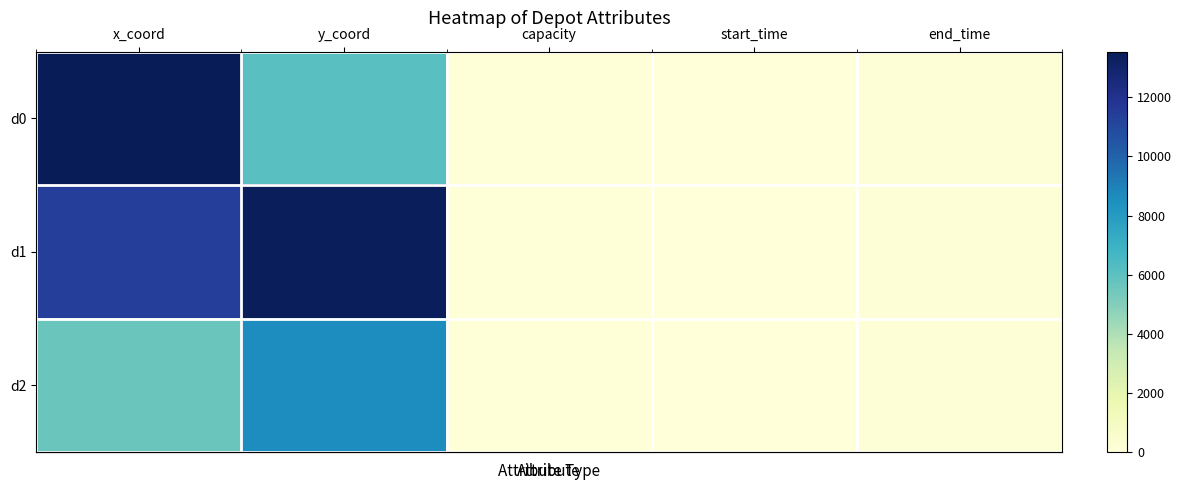

At which category is the sum across all series the highest?

x_coord